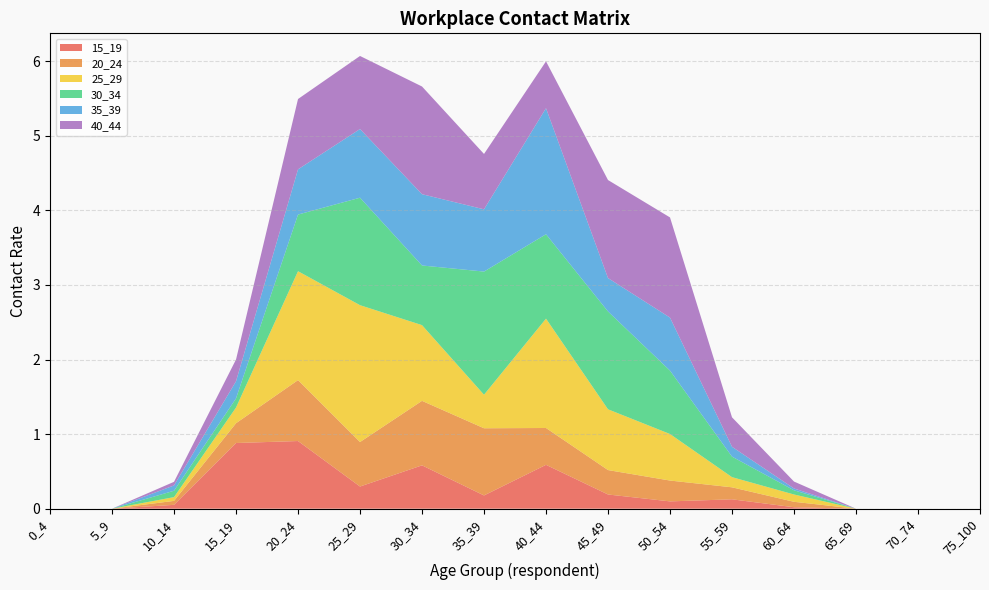

Reading left to right, extract all data points from this chart.

15_19: 0_4=0.0	5_9=0.0	10_14=0.1	15_19=0.9	20_24=0.9	25_29=0.3	30_34=0.6	35_39=0.2	40_44=0.6	45_49=0.2	50_54=0.1	55_59=0.1	60_64=0.0	65_69=0.0	70_74=0.0	75_100=0.0
20_24: 0_4=0.0	5_9=0.0	10_14=0.1	15_19=0.3	20_24=0.8	25_29=0.6	30_34=0.9	35_39=0.9	40_44=0.5	45_49=0.3	50_54=0.3	55_59=0.2	60_64=0.1	65_69=0.0	70_74=0.0	75_100=0.0
25_29: 0_4=0.0	5_9=0.0	10_14=0.1	15_19=0.2	20_24=1.5	25_29=1.8	30_34=1.0	35_39=0.4	40_44=1.5	45_49=0.8	50_54=0.6	55_59=0.1	60_64=0.1	65_69=0.0	70_74=0.0	75_100=0.0
30_34: 0_4=0.0	5_9=0.0	10_14=0.1	15_19=0.1	20_24=0.8	25_29=1.4	30_34=0.8	35_39=1.7	40_44=1.1	45_49=1.3	50_54=0.8	55_59=0.3	60_64=0.1	65_69=0.0	70_74=0.0	75_100=0.0
35_39: 0_4=0.0	5_9=0.0	10_14=0.1	15_19=0.2	20_24=0.6	25_29=0.9	30_34=1.0	35_39=0.8	40_44=1.7	45_49=0.4	50_54=0.7	55_59=0.1	60_64=0.0	65_69=0.0	70_74=0.0	75_100=0.0
40_44: 0_4=0.0	5_9=0.0	10_14=0.0	15_19=0.3	20_24=0.9	25_29=1.0	30_34=1.4	35_39=0.7	40_44=0.6	45_49=1.3	50_54=1.3	55_59=0.4	60_64=0.1	65_69=0.0	70_74=0.0	75_100=0.0